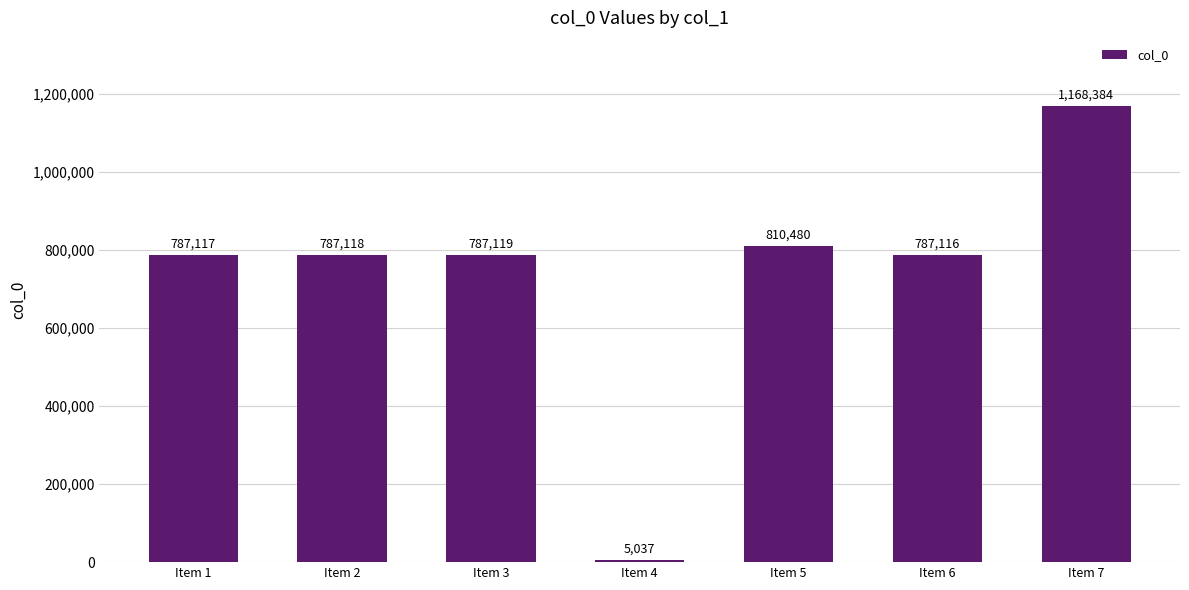

What is the difference between the values at Item 6 and Item 5?

23364